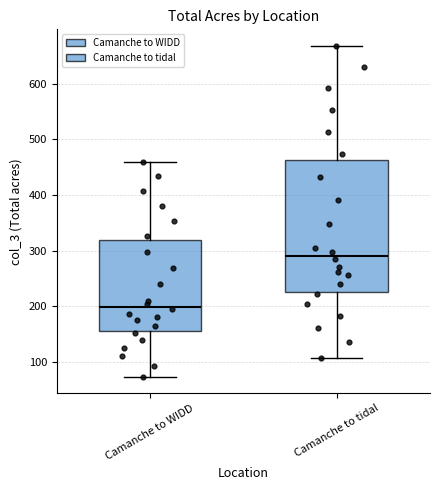

Reading left to right, read every box against the y-axis: the position of its median line, the range the box covers, and the ends of its whiskers. The values are not printed on the chart, so give them approximately, as read against the axis.

Camanche to WIDD: median 200, box 160 to 320, whiskers 70 to 460
Camanche to tidal: median 290, box 230 to 460, whiskers 110 to 670